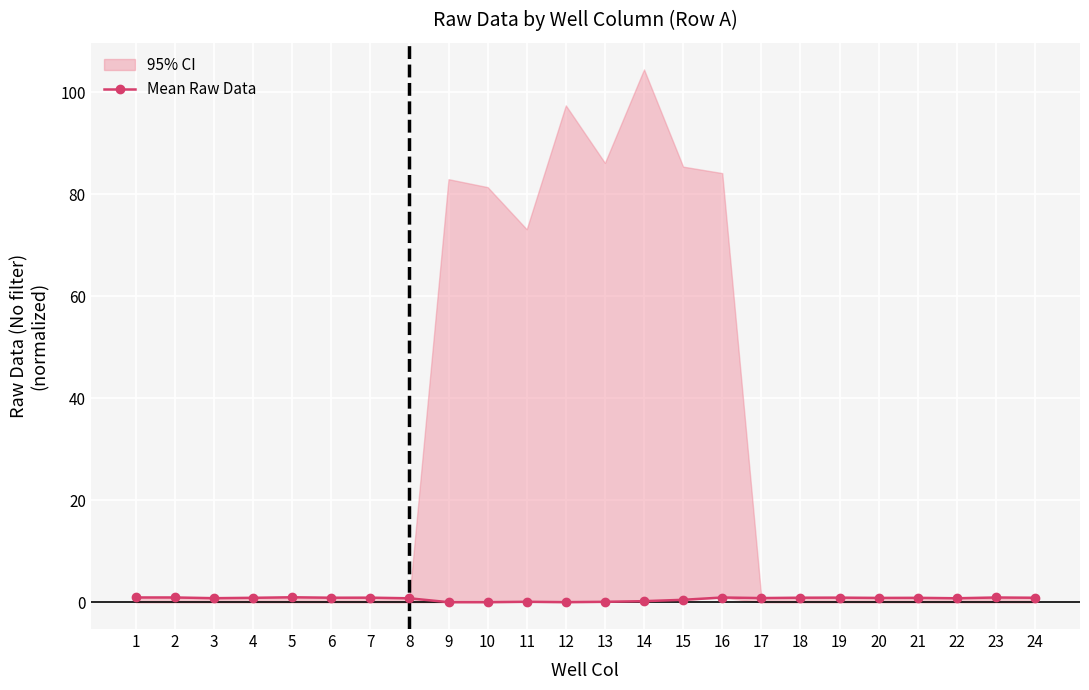

Reading left to right, what are all the values shown in this chart?

1.0	1.0	0.8	0.9	1.0	0.9	0.9	0.8	0.0	0.0	0.1	0.0	0.1	0.2	0.5	1.0	0.8	0.9	0.9	0.9	0.9	0.8	1.0	0.9